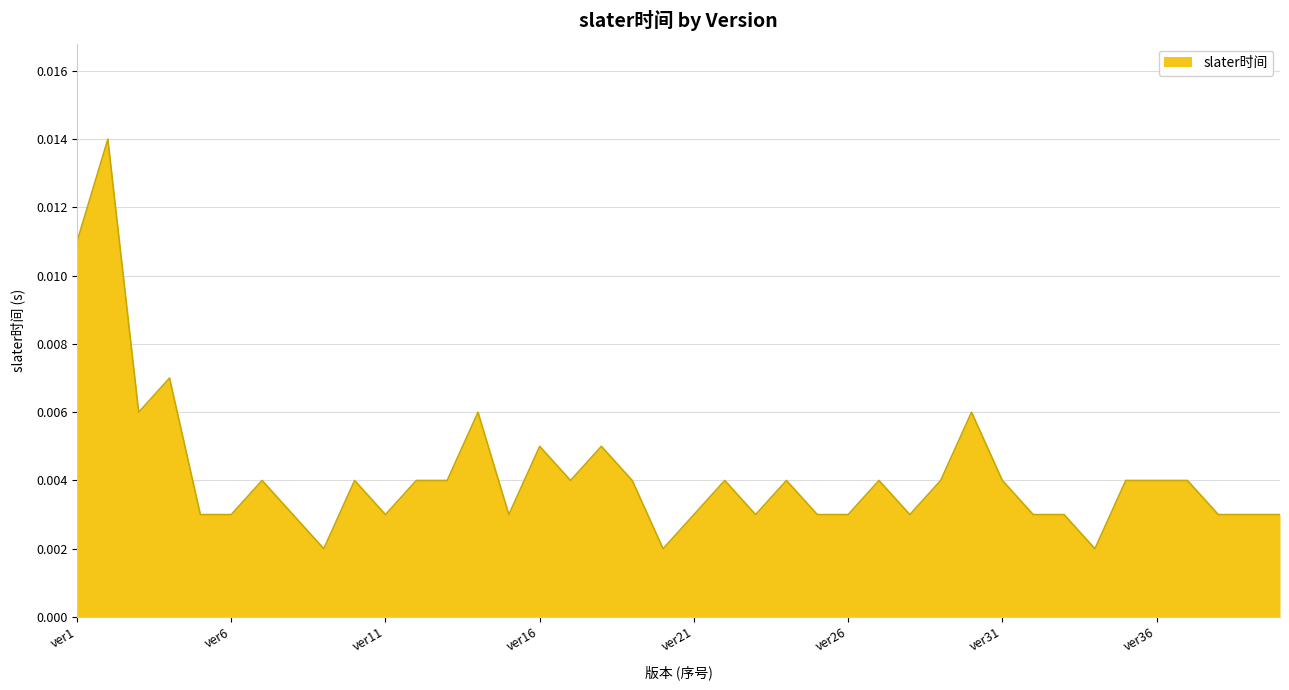

Rank the categories by value from highest to lowest.

ver2, ver1, ver4, ver3, ver14, ver30, ver16, ver18, ver7, ver10, ver12, ver13, ver17, ver19, ver22, ver24, ver27, ver29, ver31, ver35, ver36, ver37, ver5, ver6, ver8, ver11, ver15, ver21, ver23, ver25, ver26, ver28, ver32, ver33, ver38, ver39, ver40, ver9, ver20, ver34